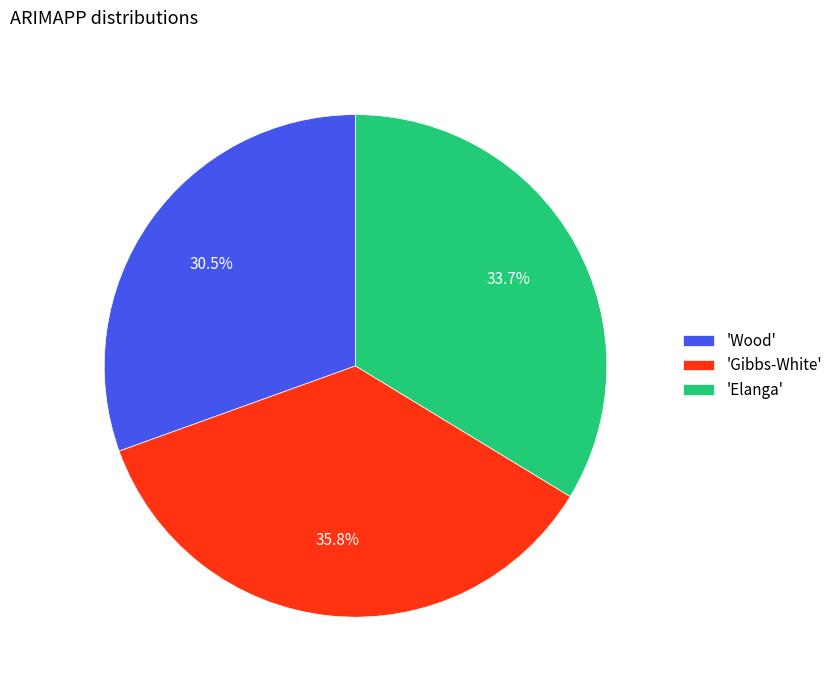

Is 'Wood' the majority of the pie?

No